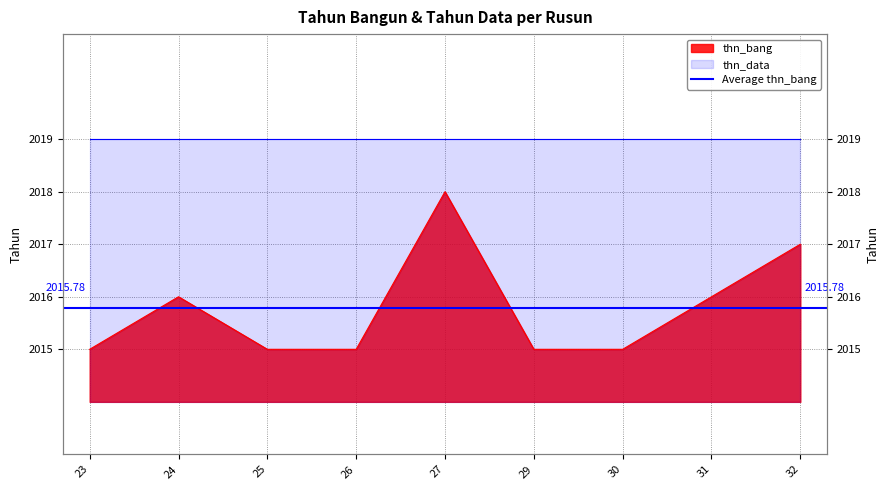

What is the value of the 7th point from the left?

2015